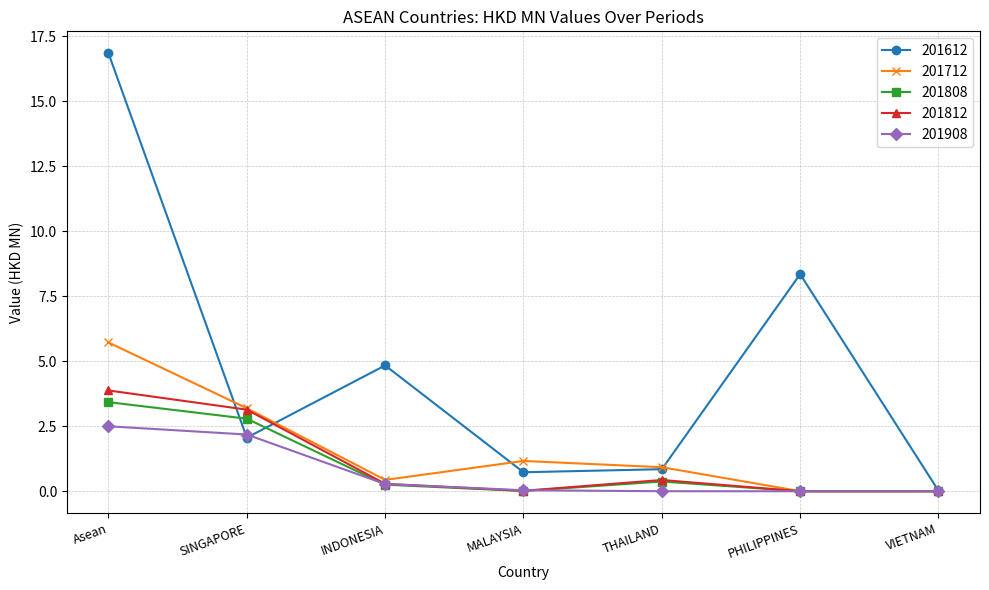

Rank the series by their maximum value, from highest to lowest.

201612, 201712, 201812, 201808, 201908